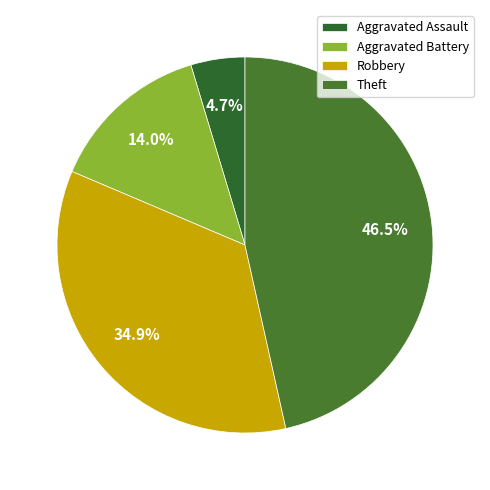

Is Aggravated Assault the majority of the pie?

No